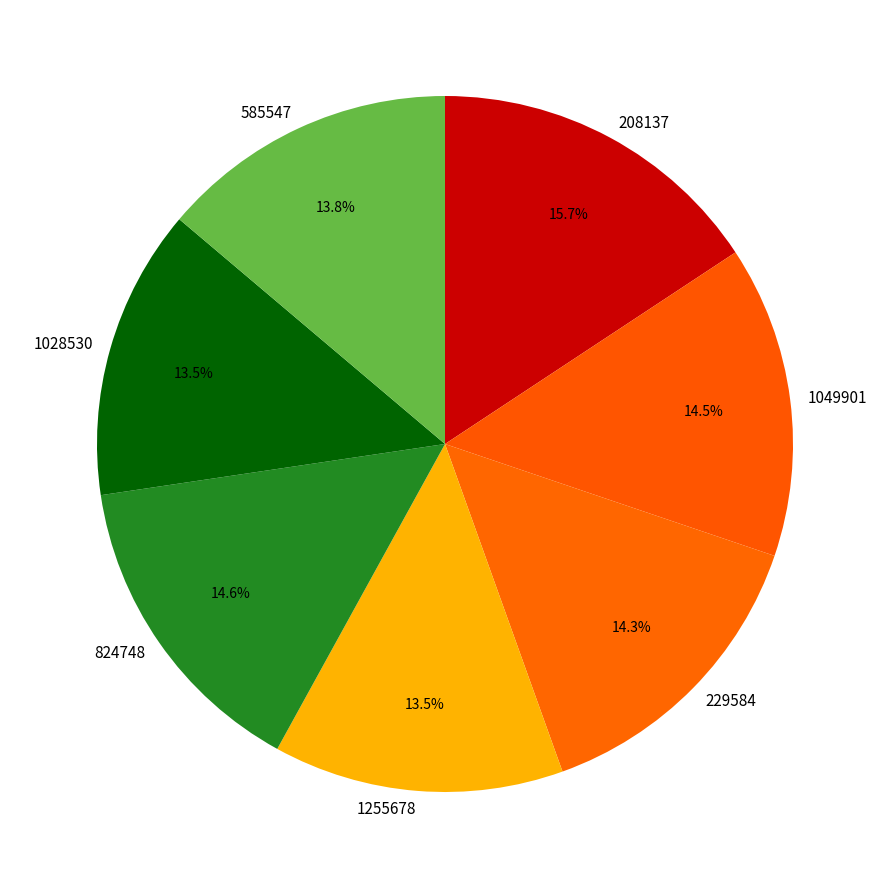

Which slice is the largest?

208137